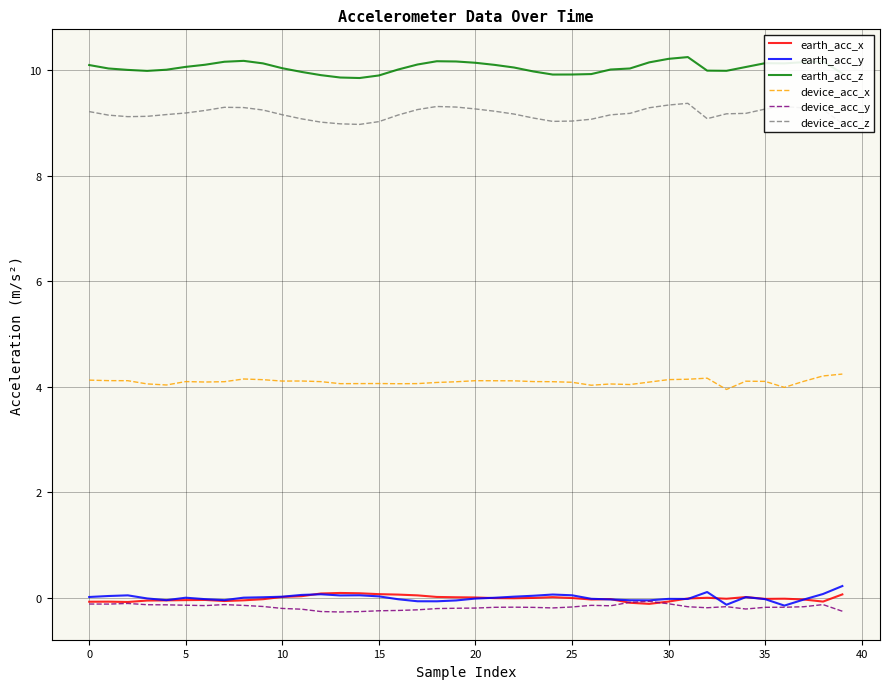

What is the difference between the maximum and second lowest values in the device_acc_y series?

0.2